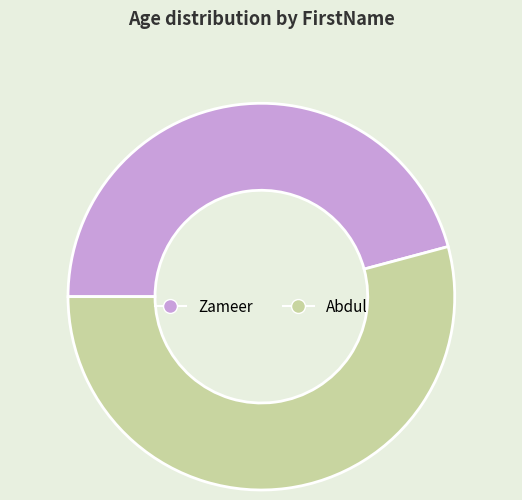

Is it true that Abdul is 43% of the pie?

False